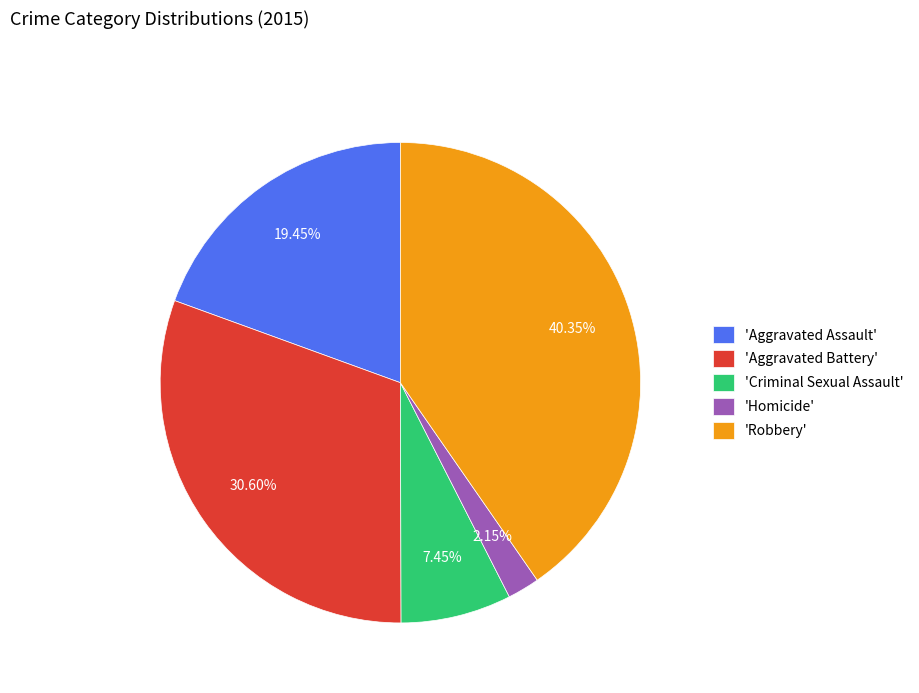

Which category has the smallest portion of the pie?

'Homicide'